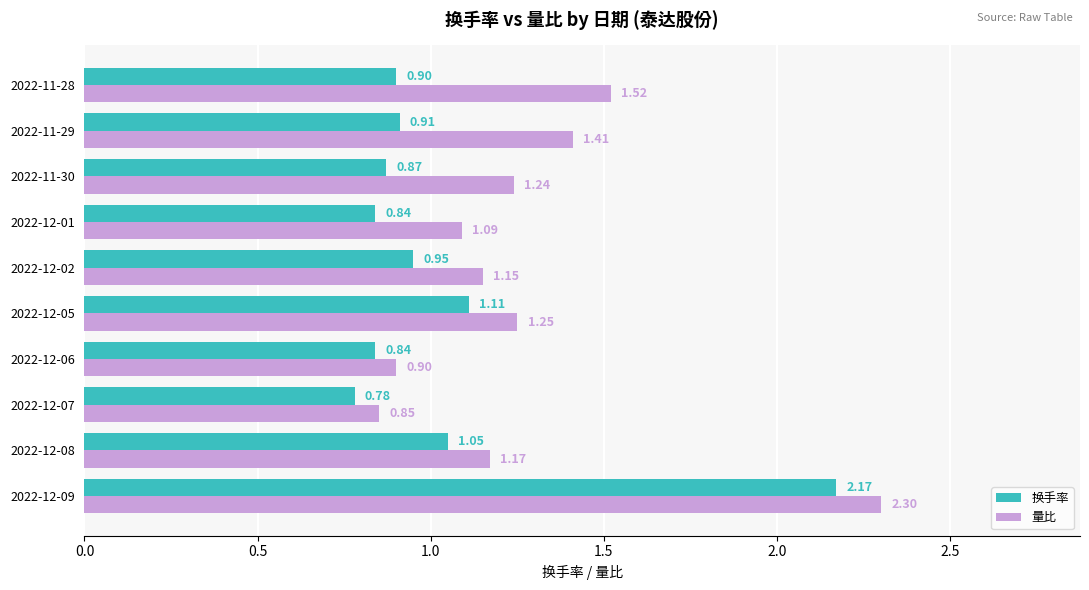

Rank the series by their maximum value, from lowest to highest.

换手率, 量比